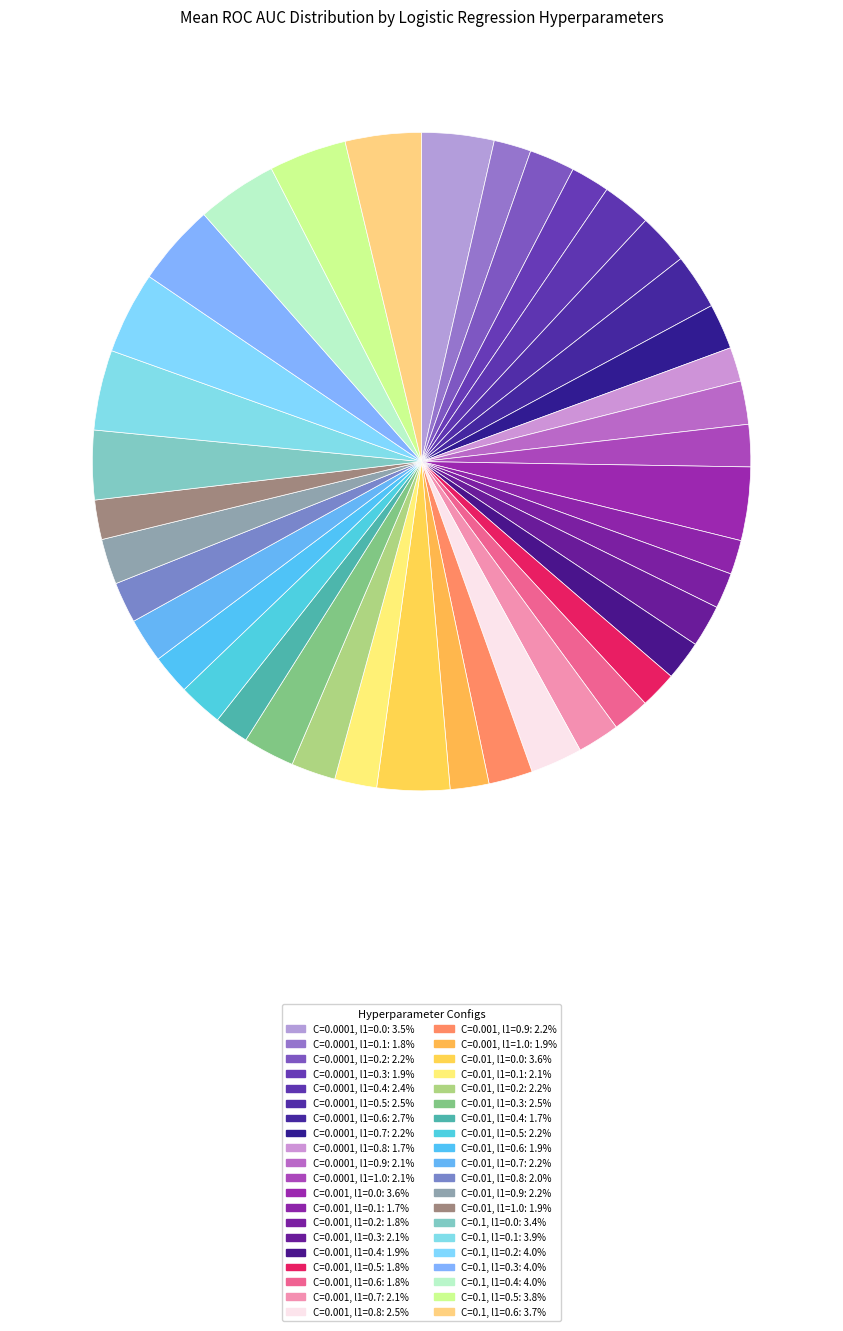

Rank the categories by value from highest to lowest.

C=0.1, l1=0.2, C=0.1, l1=0.3, C=0.1, l1=0.4, C=0.1, l1=0.1, C=0.1, l1=0.5, C=0.1, l1=0.6, C=0.001, l1=0.0, C=0.01, l1=0.0, C=0.0001, l1=0.0, C=0.1, l1=0.0, C=0.0001, l1=0.6, C=0.001, l1=0.8, C=0.01, l1=0.3, C=0.0001, l1=0.5, C=0.0001, l1=0.4, C=0.0001, l1=0.2, C=0.0001, l1=0.7, C=0.01, l1=0.9, C=0.01, l1=0.2, C=0.01, l1=0.5, C=0.01, l1=0.7, C=0.001, l1=0.9, C=0.0001, l1=0.9, C=0.0001, l1=1.0, C=0.001, l1=0.3, C=0.001, l1=0.7, C=0.01, l1=0.1, C=0.01, l1=0.8, C=0.001, l1=0.4, C=0.01, l1=0.6, C=0.01, l1=1.0, C=0.0001, l1=0.3, C=0.001, l1=1.0, C=0.0001, l1=0.1, C=0.001, l1=0.5, C=0.001, l1=0.6, C=0.001, l1=0.2, C=0.0001, l1=0.8, C=0.001, l1=0.1, C=0.01, l1=0.4